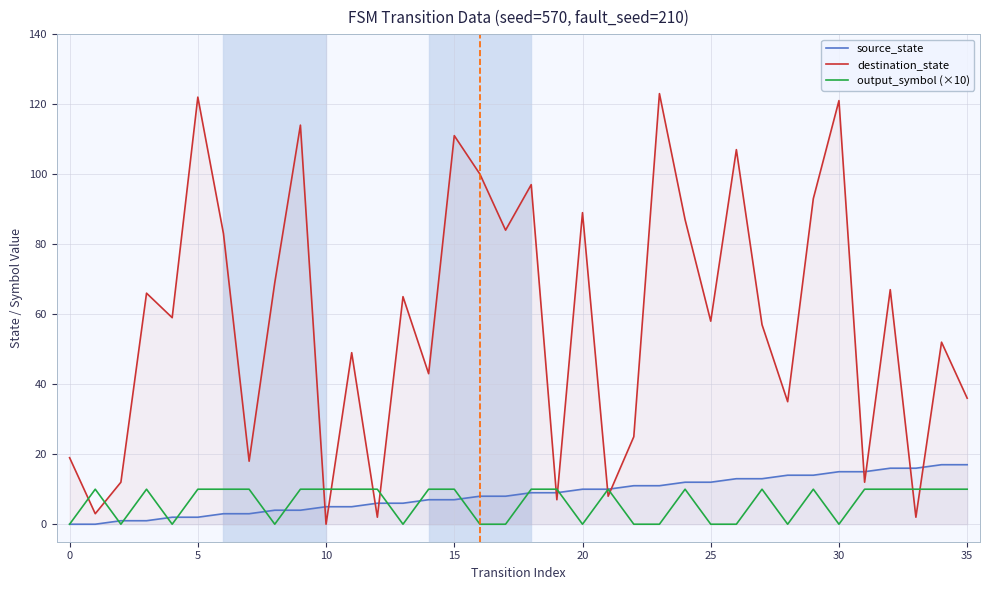

After their last crossing, which series has the higher values: output_symbol (×10) or destination_state?

destination_state